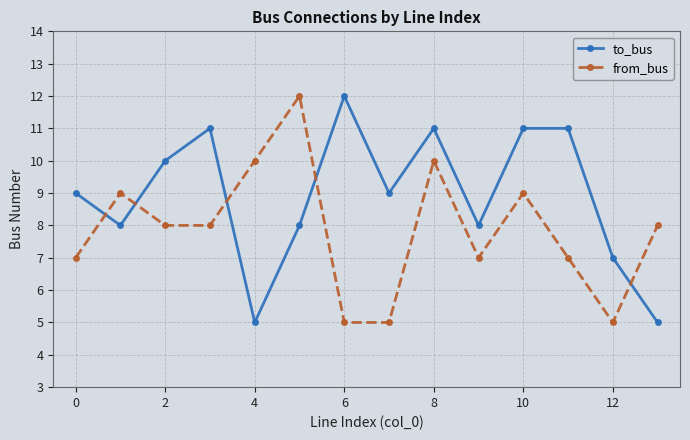

At how many categories does at least one series exceed 5?

14